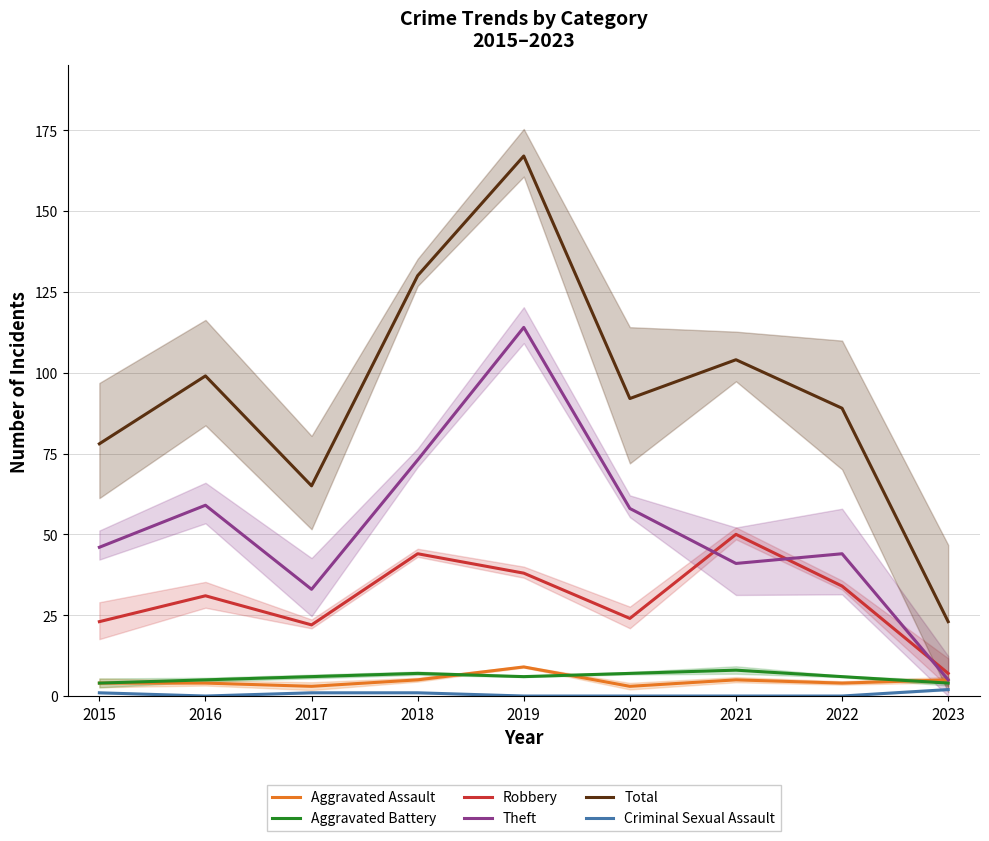

Where does the Aggravated Assault series first go above 4?

2018